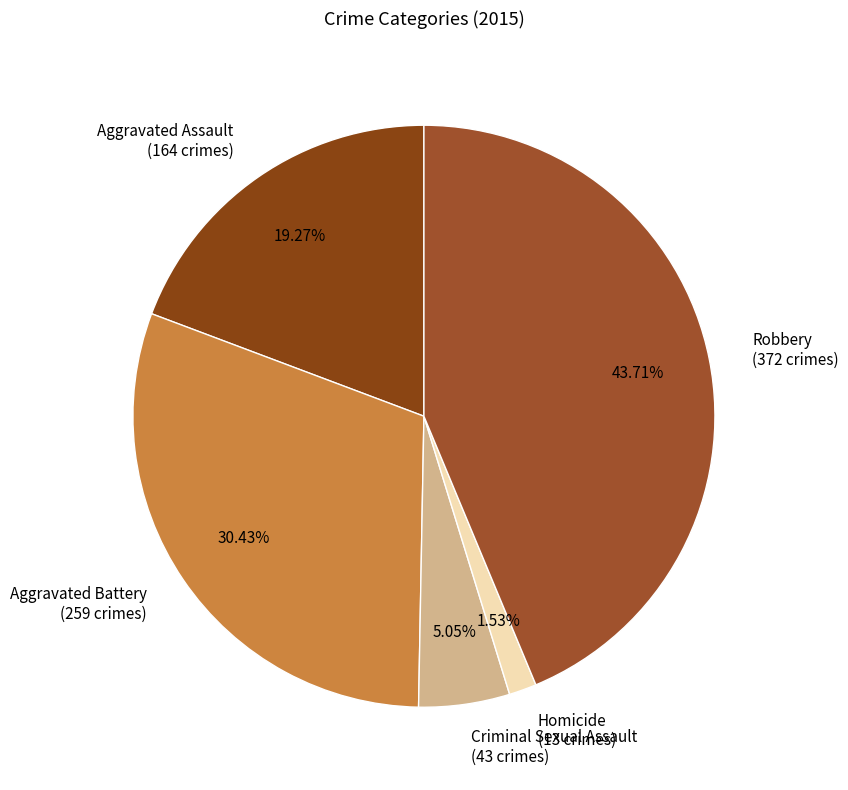

Is Aggravated Battery the majority of the pie?

No